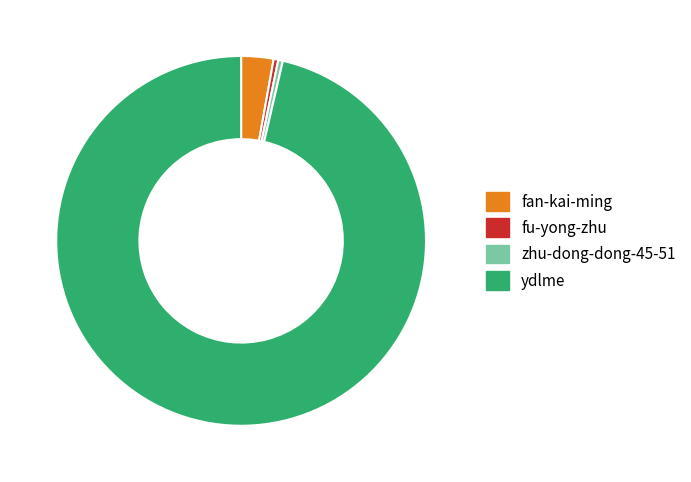

Do ydlme and fan-kai-ming together represent more than half of the pie?

Yes